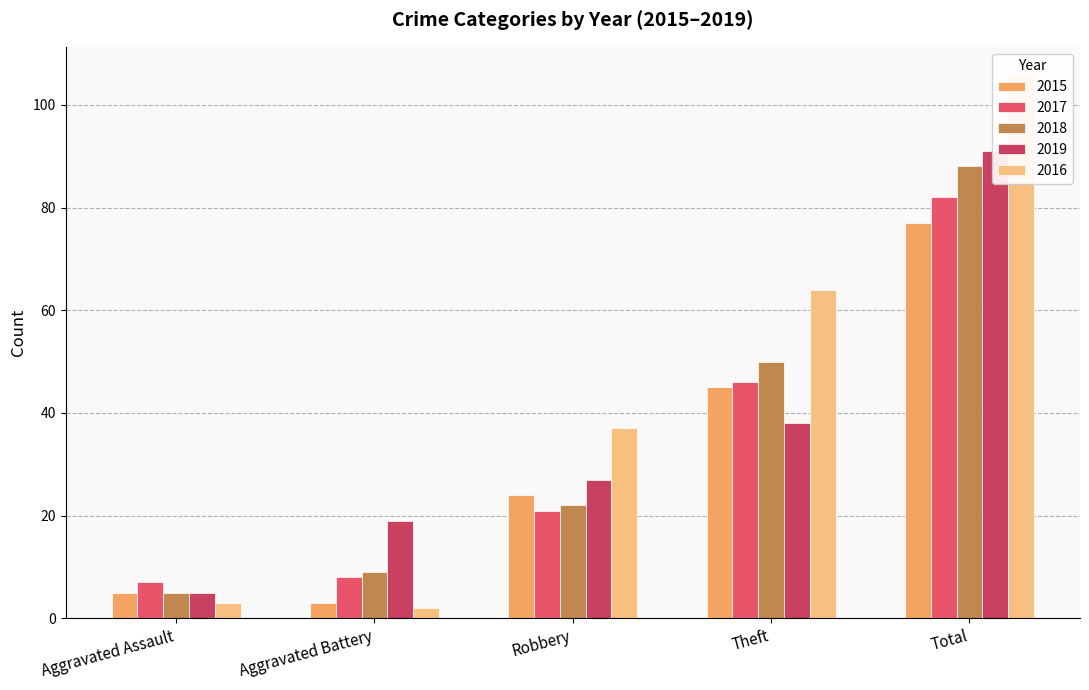

What is the lowest value of the 2018 series?

5